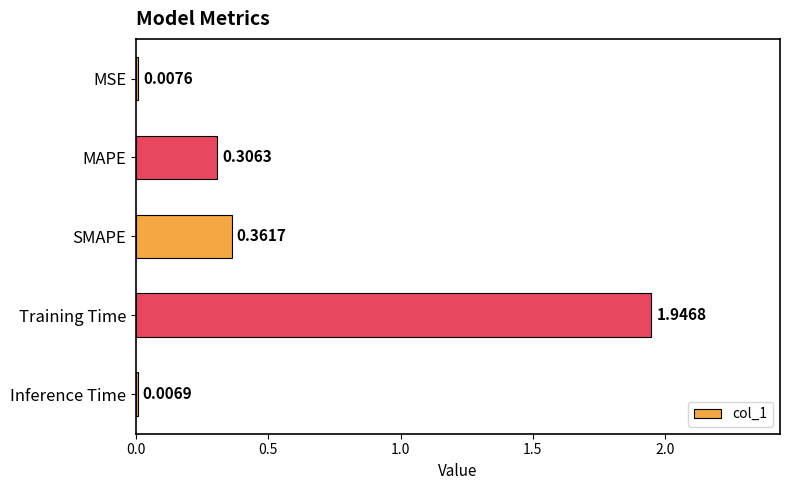

Between MAPE and Inference Time, which is larger?

MAPE